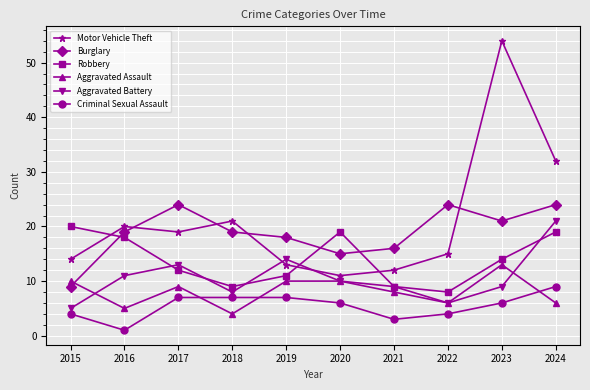

What is the sum of the Motor Vehicle Theft values at 2019 and 2021?

25